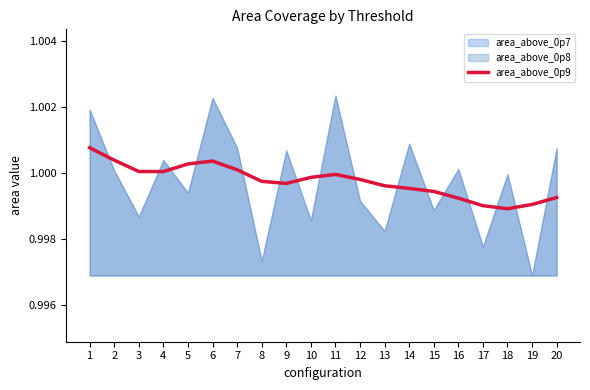

The area_above_0p9 series shows 0.7 at 18. True or false?

False